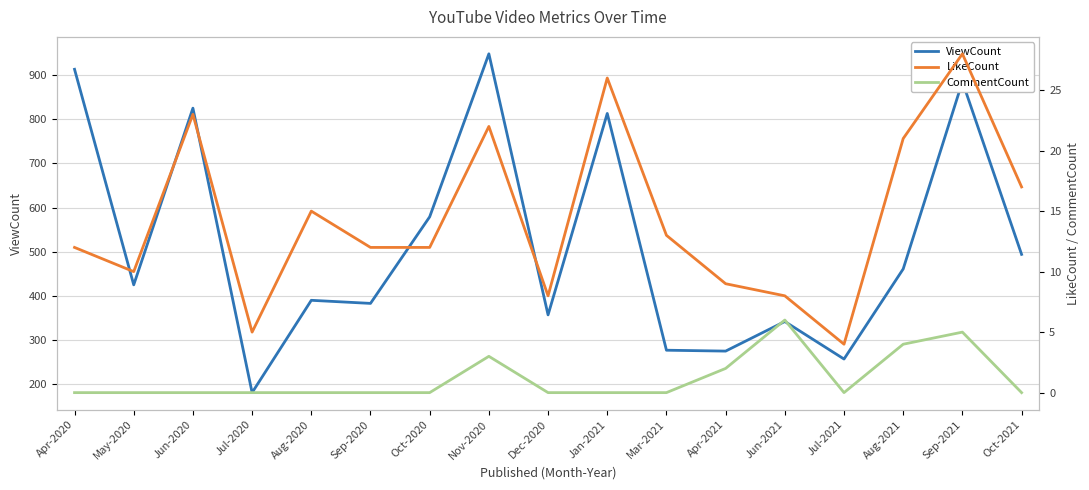

Read the LikeCount value at Sep-2021, to the nearest 10.

30